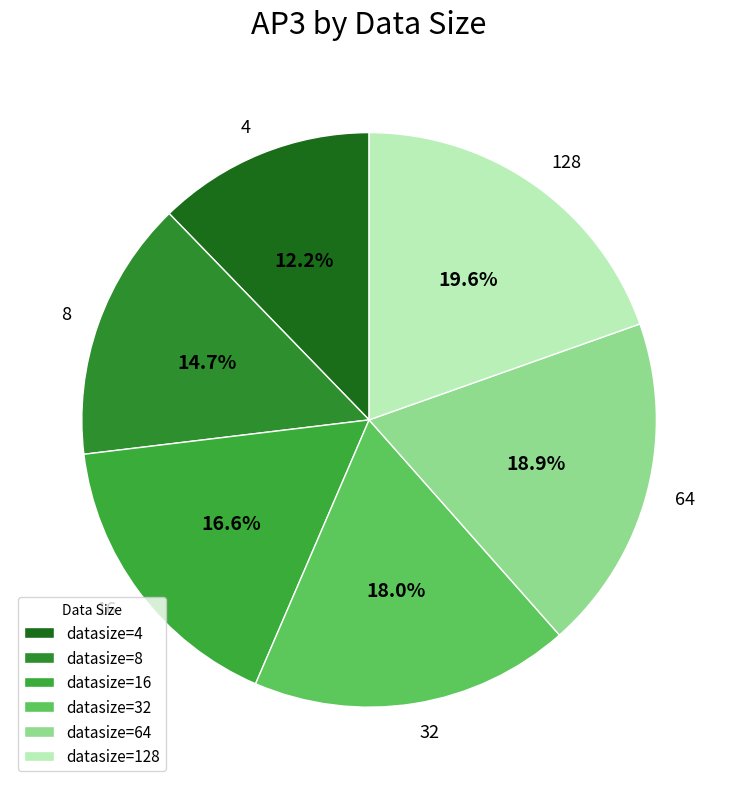

Combined, do 8 and 32 account for over 50%?

No